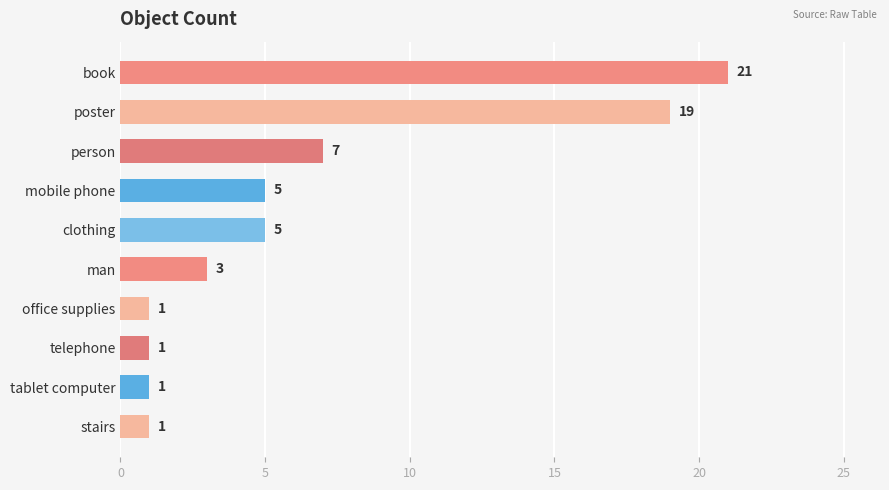

Does the chart contain any negative values?

No